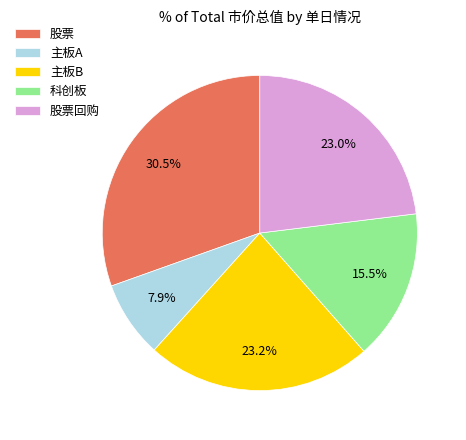

To the nearest percent, what is the average slice percentage?

20%